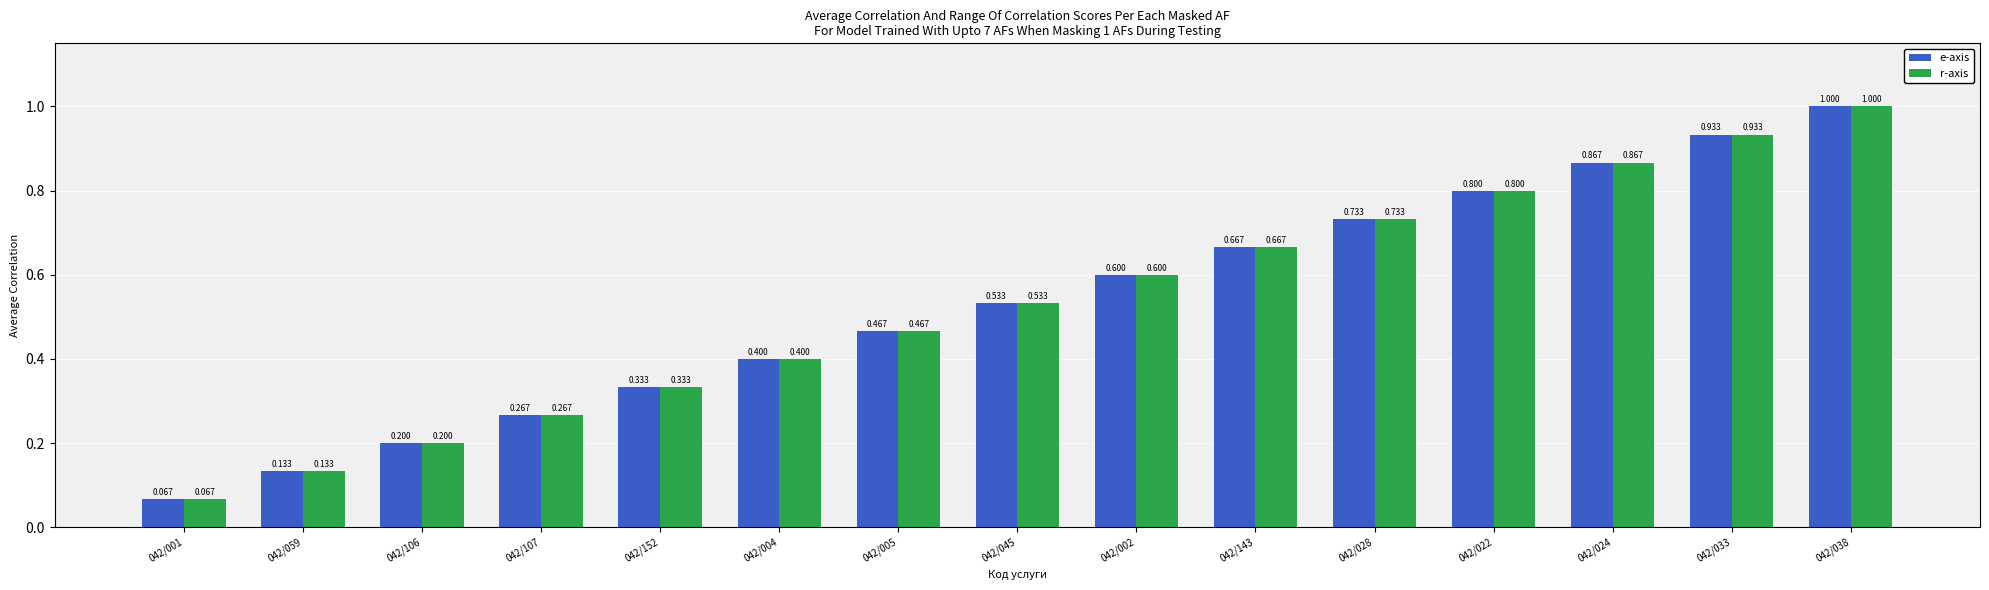

At which category is the sum across all series the highest?

042/038